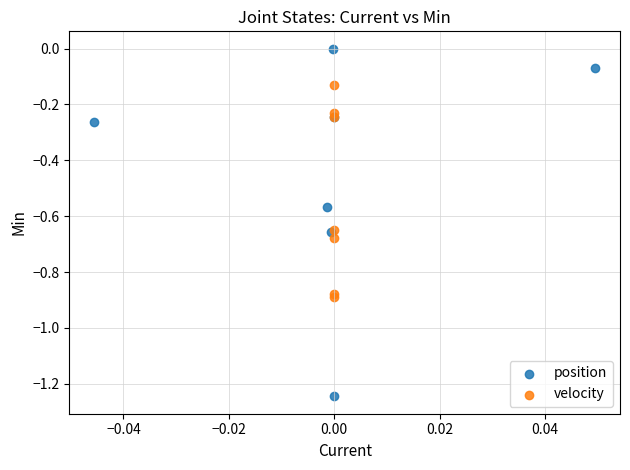

Which series contains the lowest Y value?

position